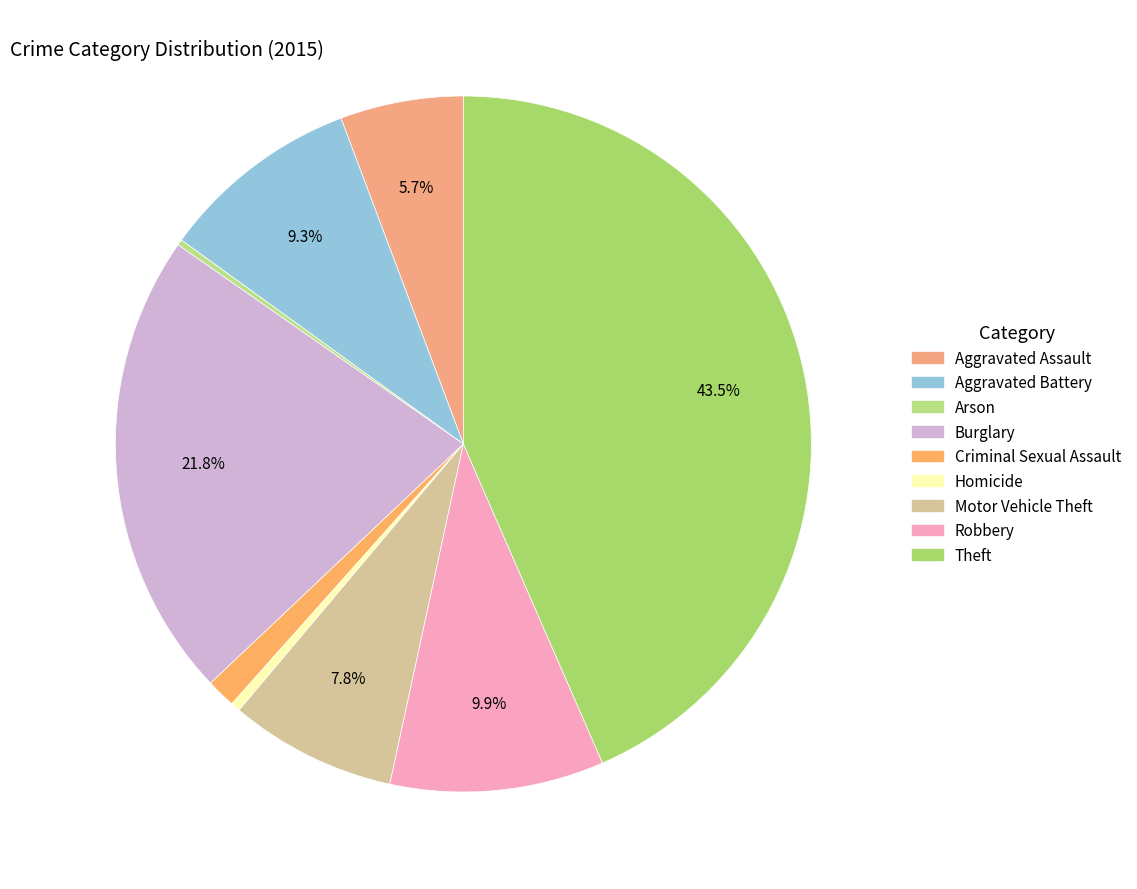

What percentage is the Aggravated Assault slice, to the nearest percent?

6%